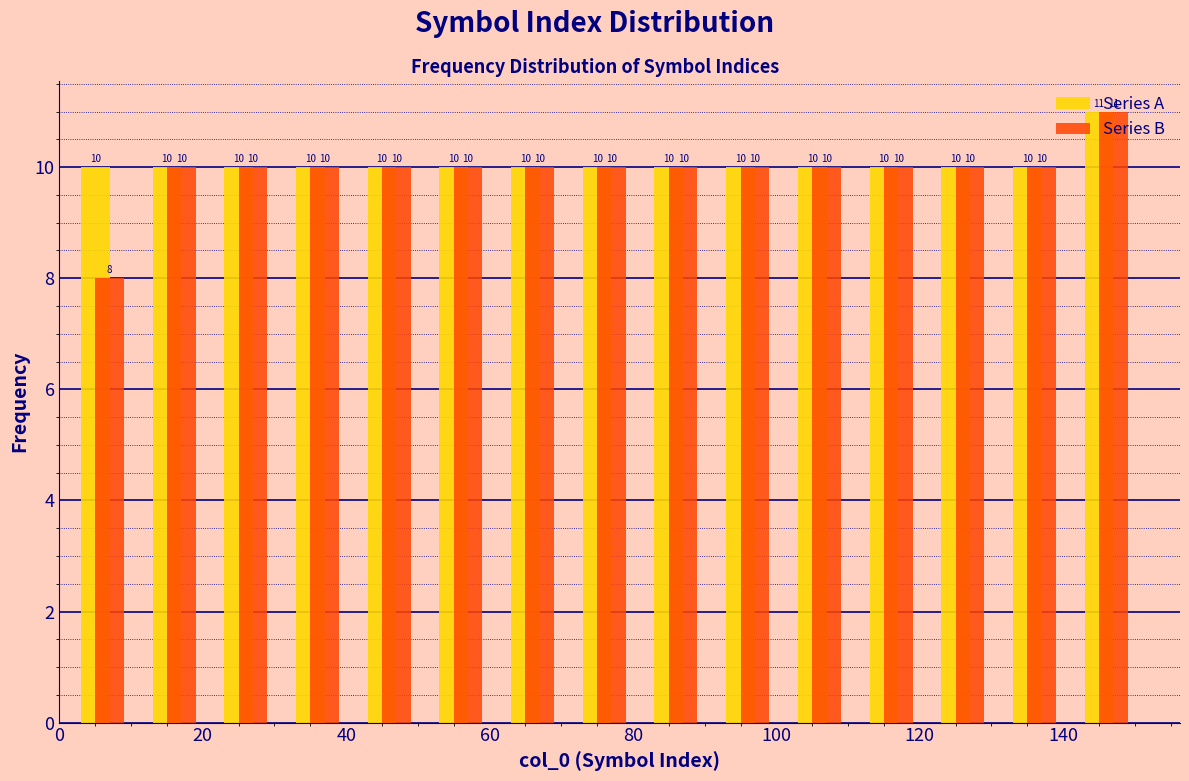

In the Series B series, which range on the x-axis has the tallest bar?

141 to 151